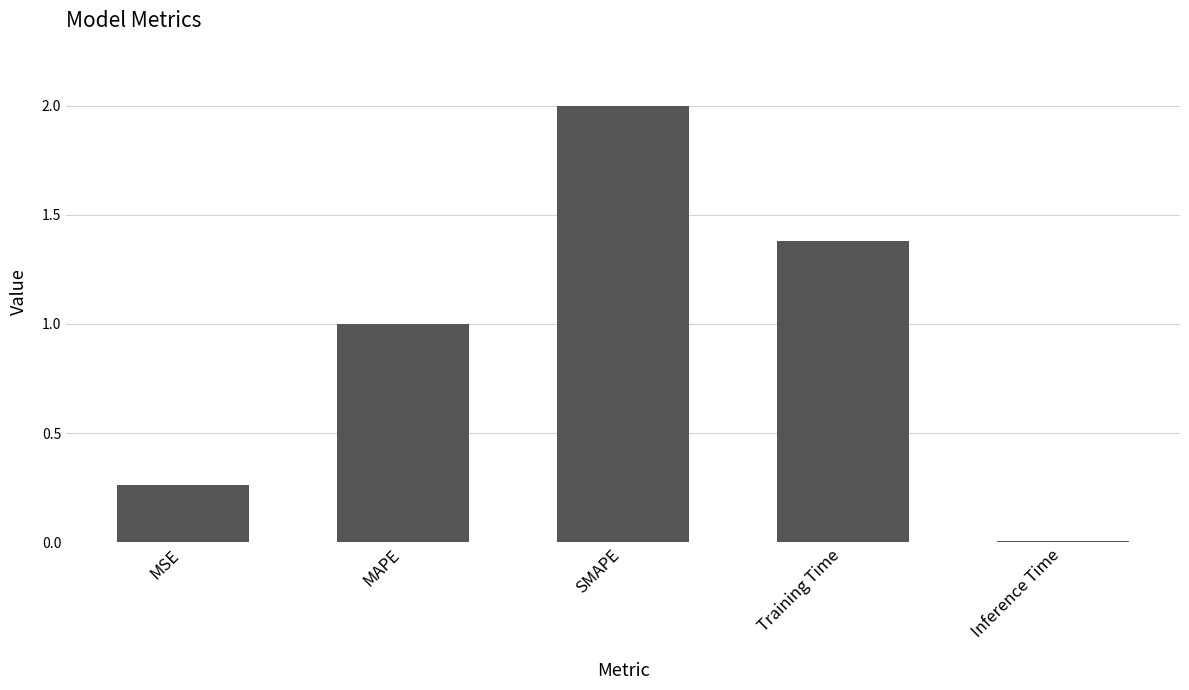

Where is the data nearest to the value 1?

MAPE